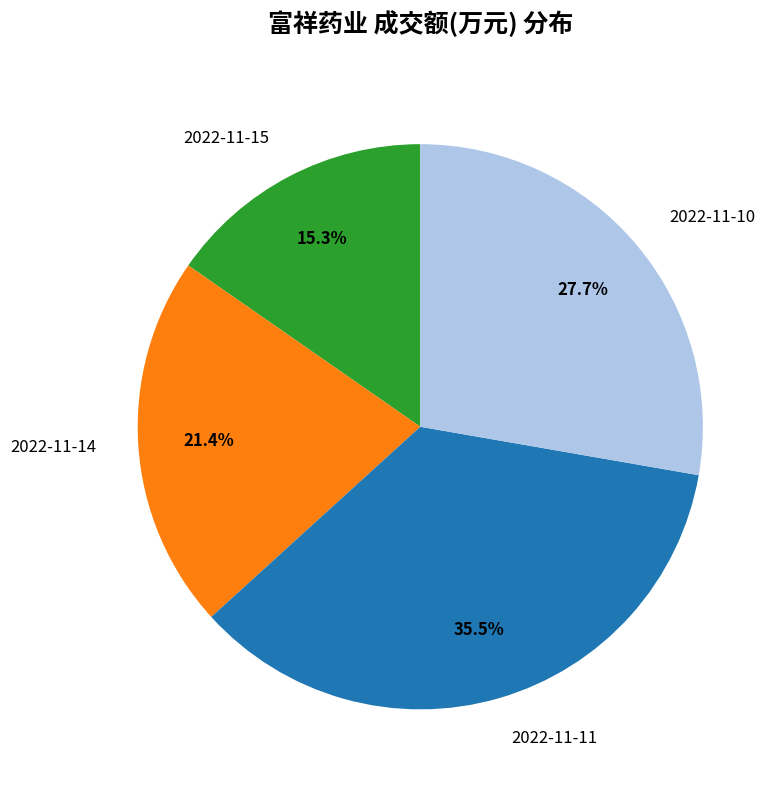

Is there any slice that represents more than half of the pie?

No